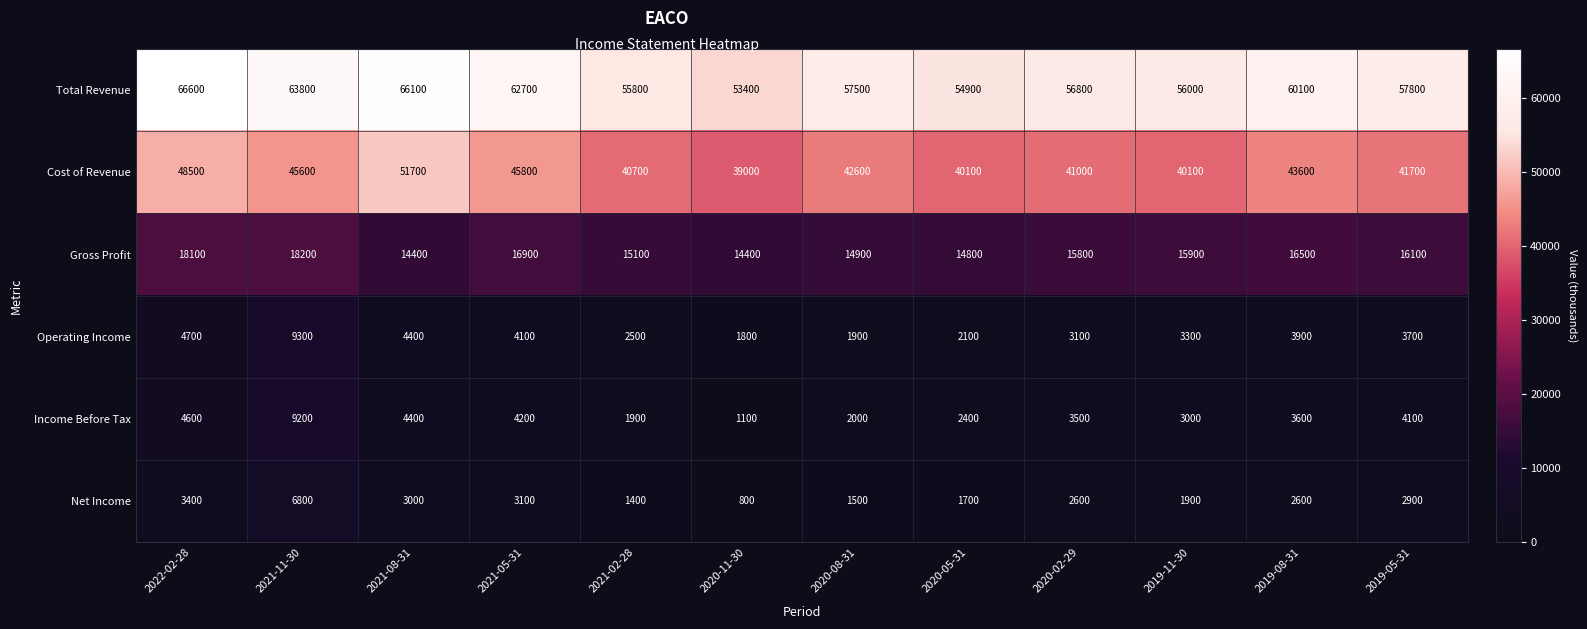

Which series has the largest total across all categories?

Total Revenue